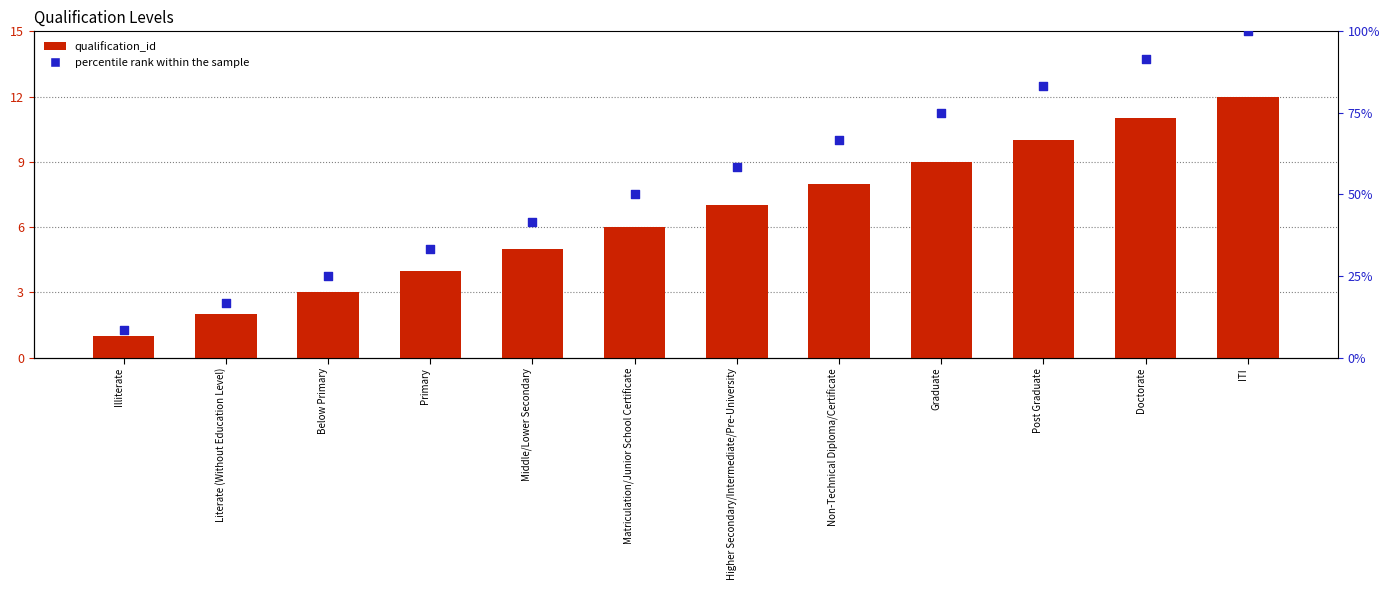

Is the value of percentile rank within the sample at Below Primary greater than the value of qualification_id at Doctorate?

Yes